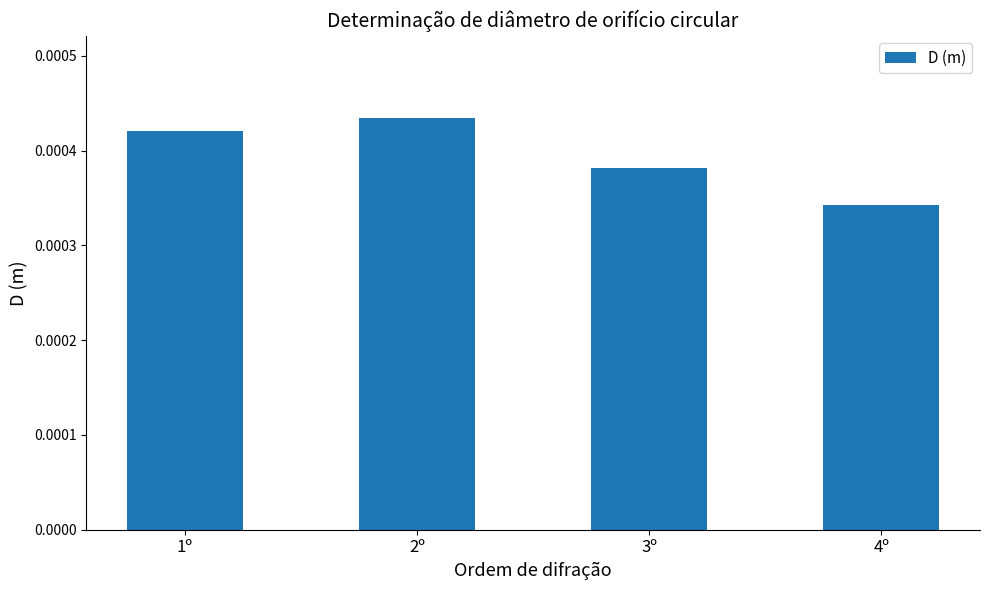

Rank the categories by value from highest to lowest.

2º, 1º, 3º, 4º